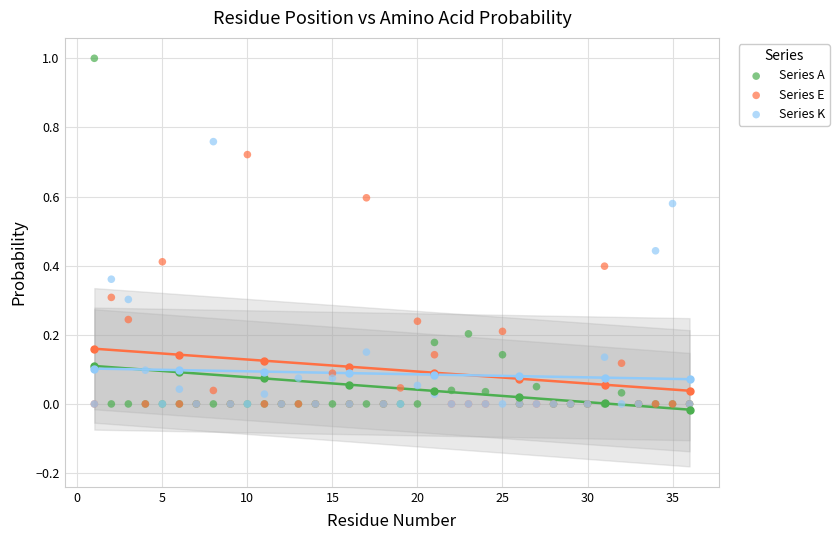

Which series has the widest spread of Y values?

Series A